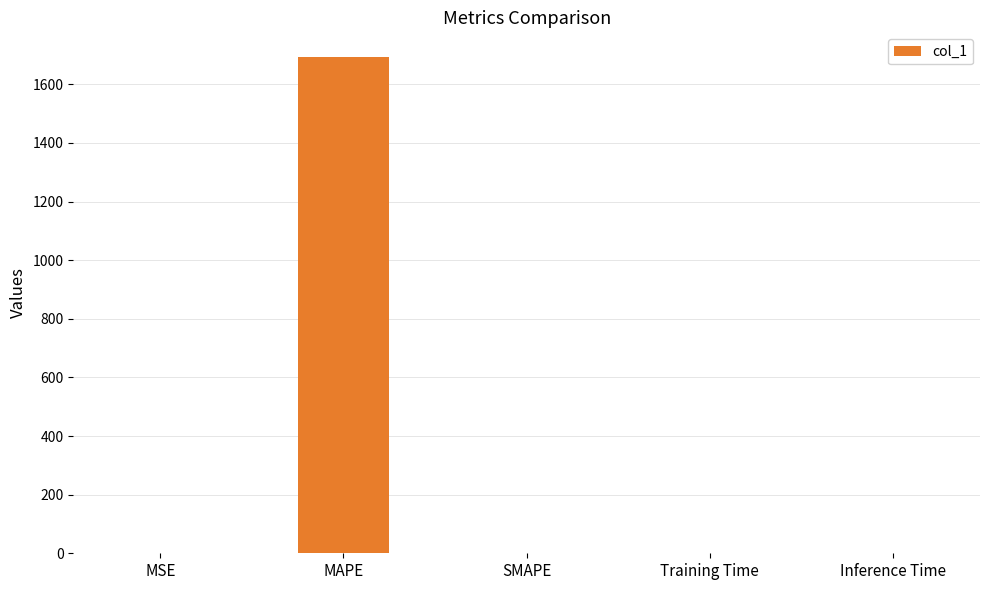

What is the maximum value shown in the chart?

1692.5